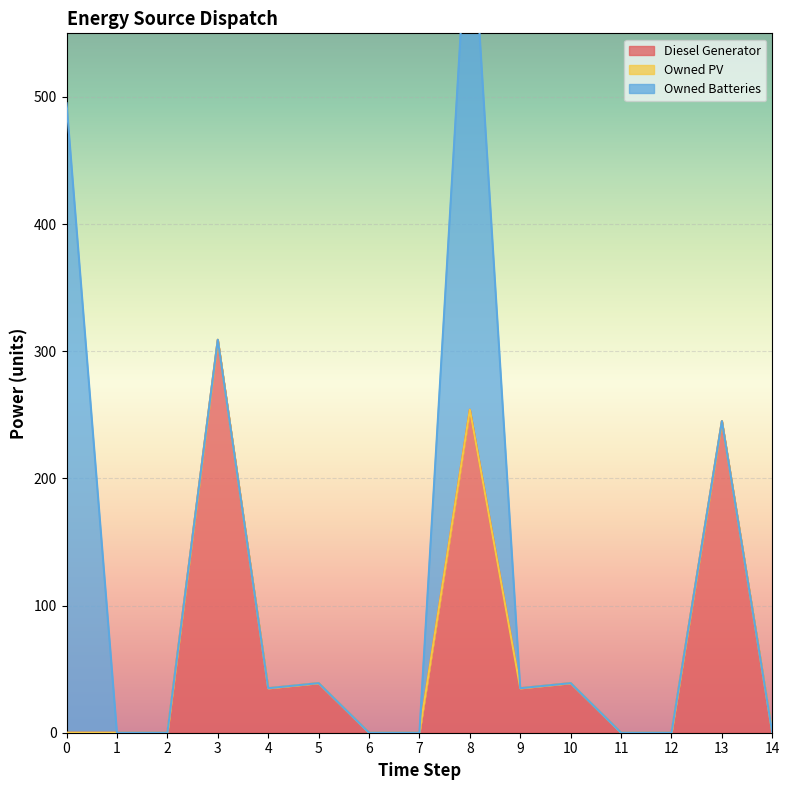

True or false: Owned Batteries and Diesel Generator cross at least once.

True